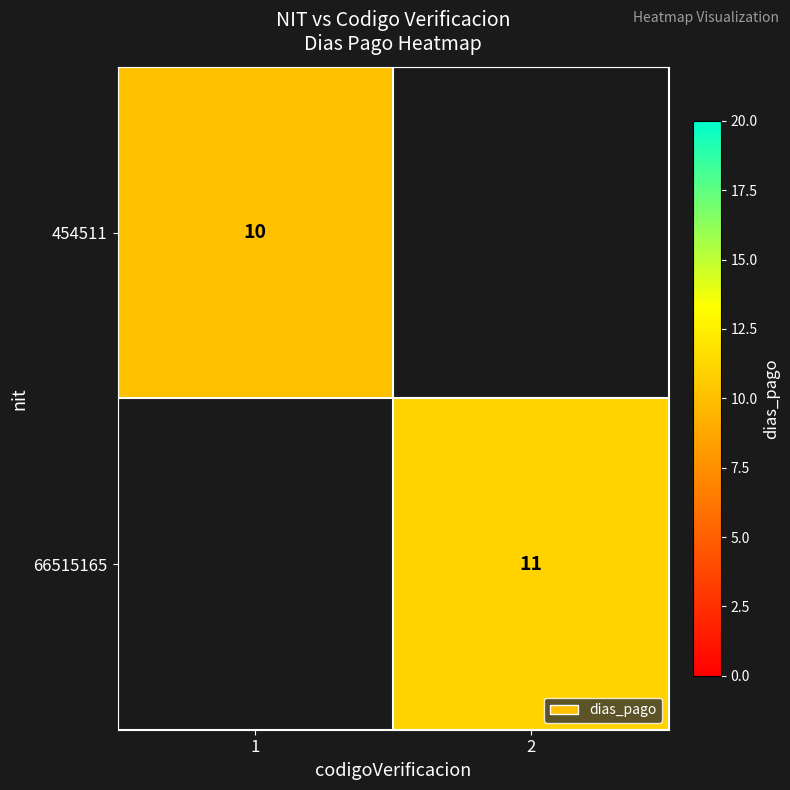

How many distinct data groups are displayed?

2